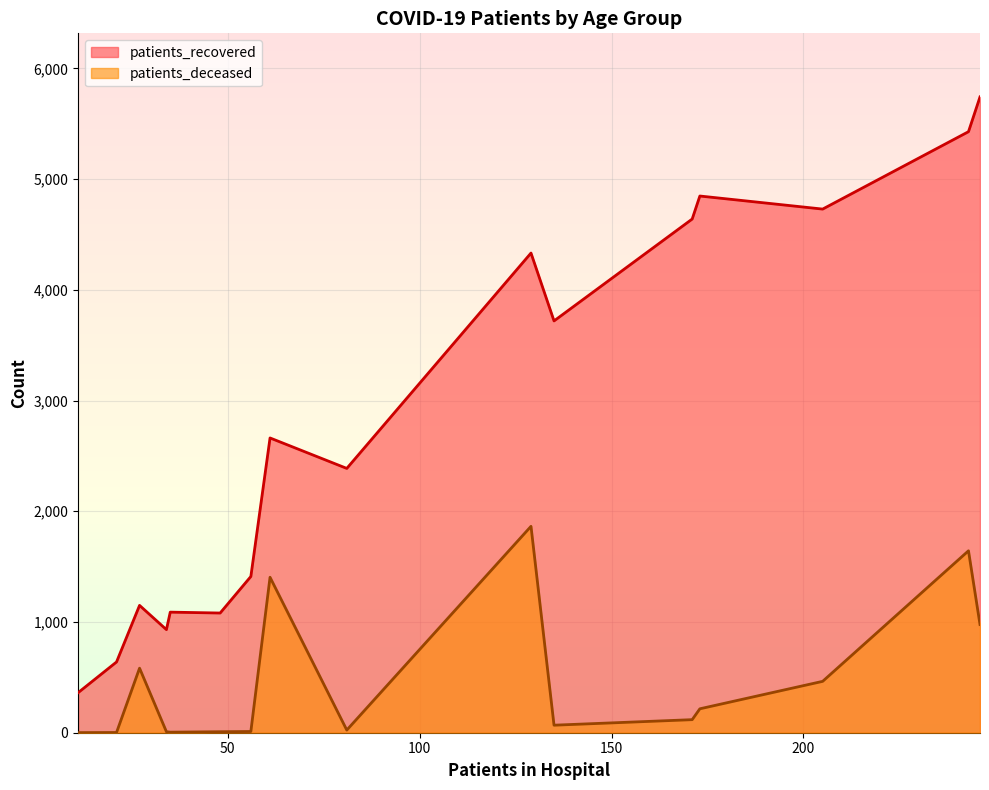

List the series in order of their overall mean, lowest first.

patients_deceased, patients_recovered